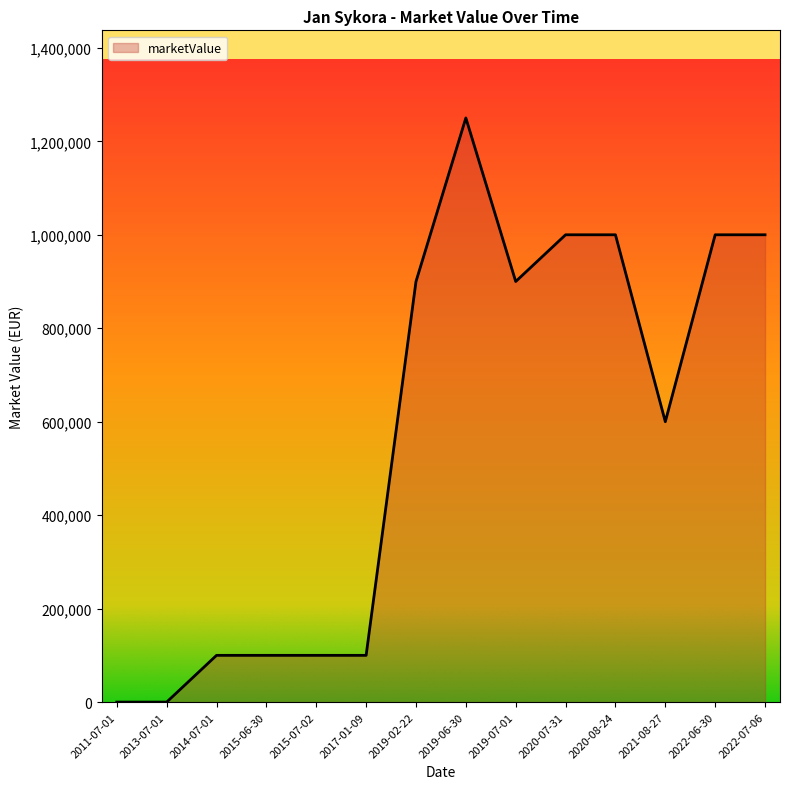

Where is the data nearest to the value 625000?

2021-08-27